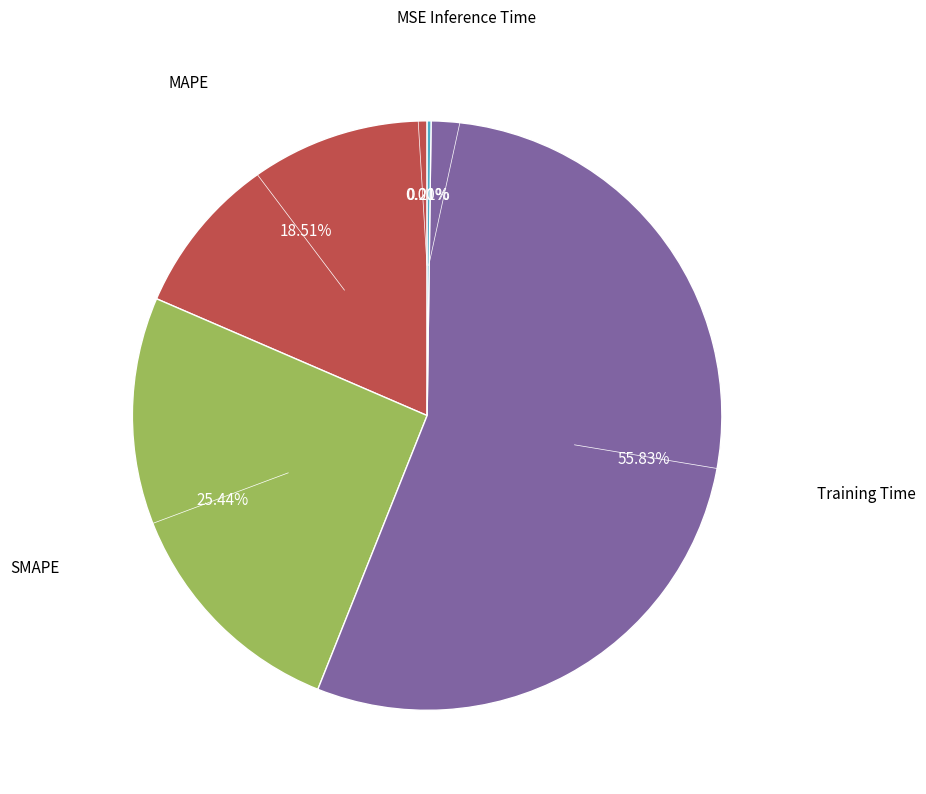

Which has a higher value, SMAPE or Training Time?

Training Time